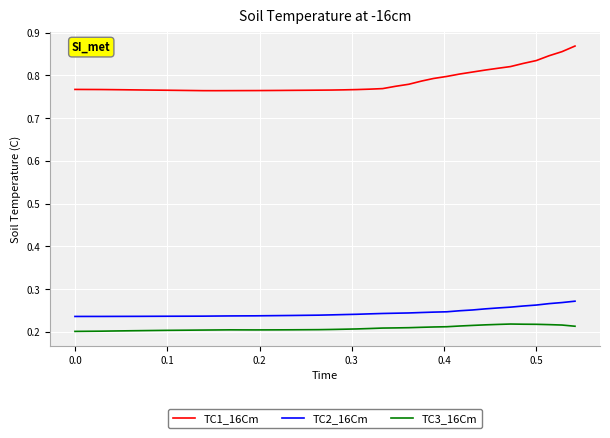

True or false: TC3_16Cm and TC2_16Cm intersect in this chart.

False